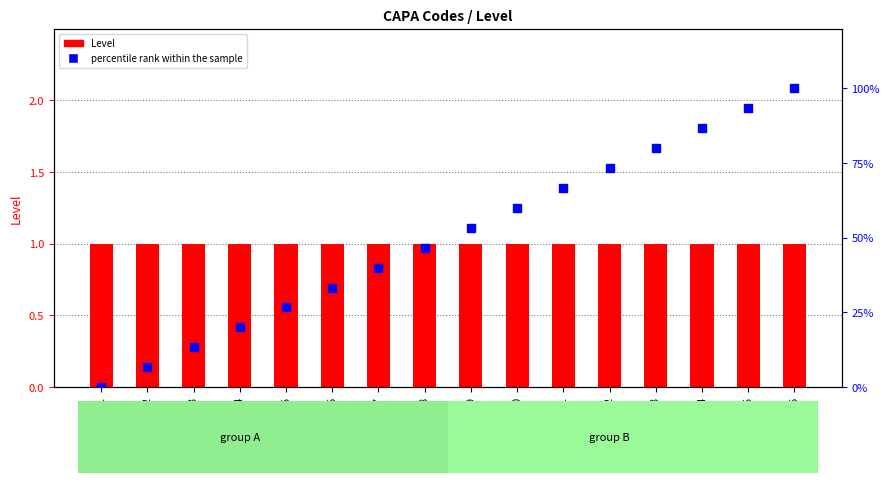

Which series contains the lowest Y value?

percentile rank within the sample